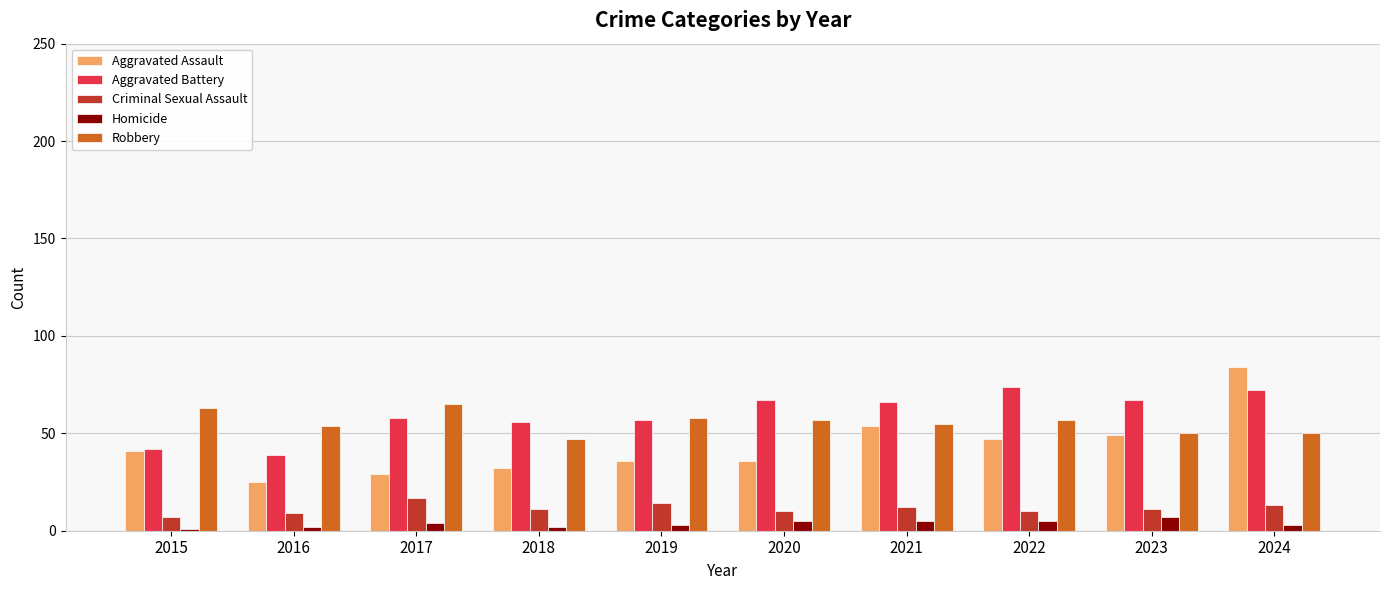

What are all the series names shown in the legend?

Aggravated Assault, Aggravated Battery, Criminal Sexual Assault, Homicide, Robbery